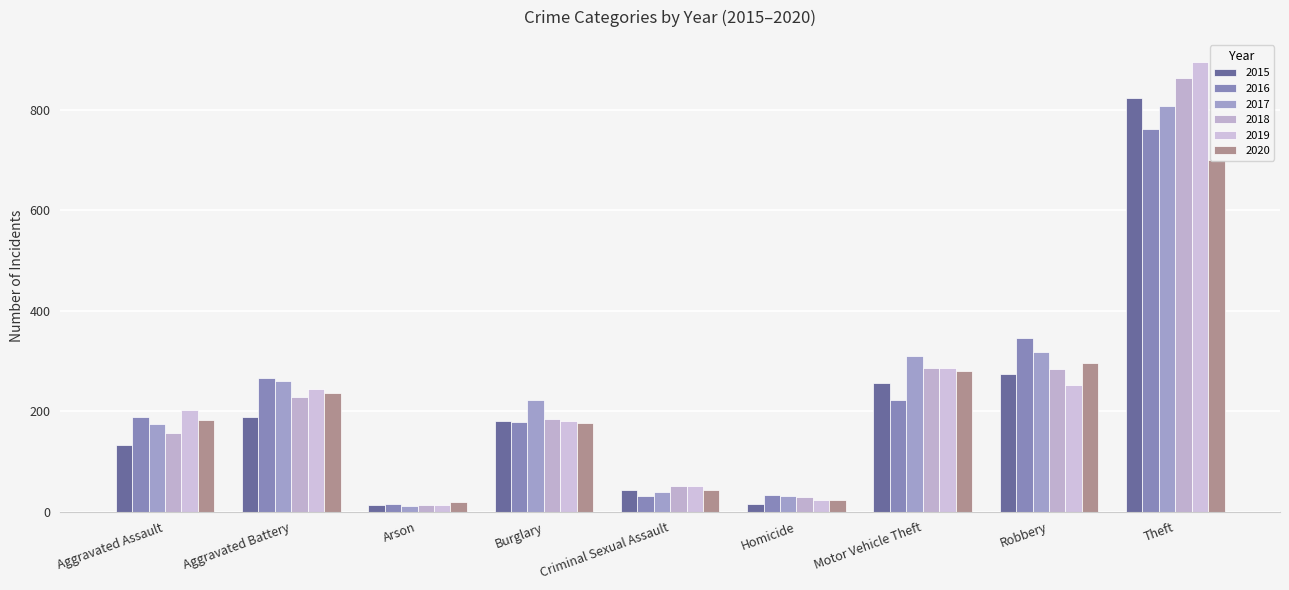

Which category has the highest value in the 2020 series?

Theft